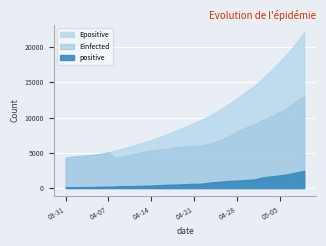

Reading right to left, list all the values displayed in this chart.

positive: 2020-05-09=2437.0	2020-05-08=2266.0	2020-05-07=2081.0	2020-05-06=1886.0	2020-05-05=1802.0	2020-05-04=1681.0	2020-05-03=1594.0	2020-05-02=1470.0	2020-05-01=1229.0	2020-04-30=1167.0	2020-04-29=1110.0	2020-04-28=1053.0	2020-04-27=1014.0	2020-04-26=950.0	2020-04-25=866.0	2020-04-24=807.0	2020-04-23=703.0	2020-04-22=609.0	2020-04-21=598.0	2020-04-20=564.0	2020-04-19=520.0	2020-04-18=493.0	2020-04-17=465.0	2020-04-16=441.0	2020-04-15=397.0	2020-04-14=354.0	2020-04-13=330.0	2020-04-12=300.0	2020-04-11=275.0	2020-04-10=268.0	2020-04-09=264.0	2020-04-08=210.0	2020-04-07=194.0	2020-04-06=183.0	2020-04-05=157.0	2020-04-04=139.0	2020-04-03=132.0	2020-04-02=123.0	2020-04-01=115.0	2020-03-31=107.0
Einfected: 2020-05-09=13015.1	2020-05-08=12471.8	2020-05-07=11829.0	2020-05-06=11220.5	2020-05-05=10780.0	2020-05-04=10331.2	2020-05-03=9953.0	2020-05-02=9537.8	2020-05-01=9072.1	2020-04-30=8772.4	2020-04-29=8424.9	2020-04-28=7947.7	2020-04-27=7499.3	2020-04-26=7060.4	2020-04-25=6677.4	2020-04-24=6420.6	2020-04-23=6201.3	2020-04-22=6036.3	2020-04-21=5968.4	2020-04-20=5871.6	2020-04-19=5844.7	2020-04-18=5794.0	2020-04-17=5650.2	2020-04-16=5534.1	2020-04-15=5448.1	2020-04-14=5299.8	2020-04-13=5193.5	2020-04-12=4988.2	2020-04-11=4779.6	2020-04-10=4614.8	2020-04-09=4453.9	2020-04-08=4272.7	2020-04-07=5064.0	2020-04-06=4878.9	2020-04-05=4755.4	2020-04-04=4661.1	2020-04-03=4593.5	2020-04-02=4520.7	2020-04-01=4452.4	2020-03-31=4279.7
Epositive: 2020-05-09=22053.9	2020-05-08=20966.9	2020-05-07=19845.3	2020-05-06=18822.6	2020-05-05=17904.5	2020-05-04=16999.6	2020-05-03=16187.2	2020-05-02=15381.3	2020-05-01=14589.5	2020-04-30=14007.2	2020-04-29=13355.9	2020-04-28=12682.1	2020-04-27=12101.6	2020-04-26=11530.9	2020-04-25=10973.2	2020-04-24=10477.8	2020-04-23=9998.6	2020-04-22=9595.1	2020-04-21=9246.4	2020-04-20=8847.7	2020-04-19=8475.9	2020-04-18=8123.0	2020-04-17=7762.6	2020-04-16=7429.8	2020-04-15=7127.2	2020-04-14=6805.0	2020-04-13=6524.7	2020-04-12=6259.7	2020-04-11=5999.0	2020-04-10=5757.6	2020-04-09=5519.9	2020-04-08=5262.1	2020-04-07=5073.9	2020-04-06=4887.6	2020-04-05=4763.7	2020-04-04=4669.1	2020-04-03=4601.0	2020-04-02=4527.7	2020-04-01=4458.9	2020-03-31=4285.7